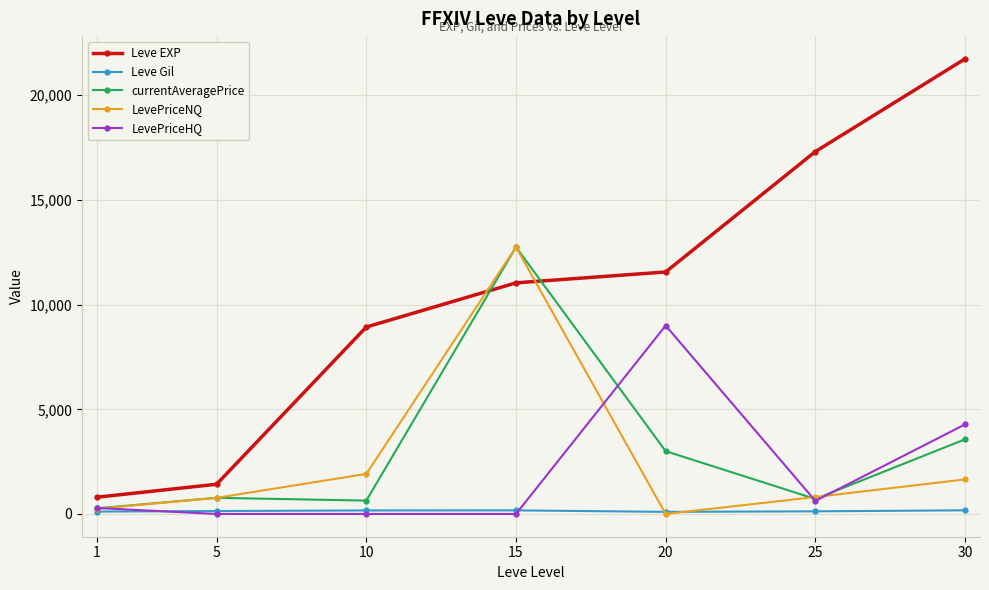

What is the sum of all currentAveragePrice values?

21712.3